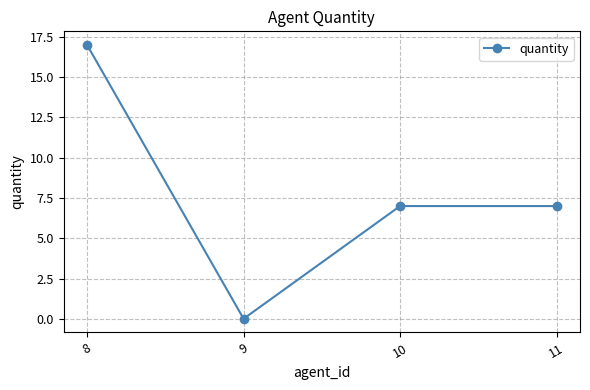

Does the chart display data point markers on the line(s)?

Yes